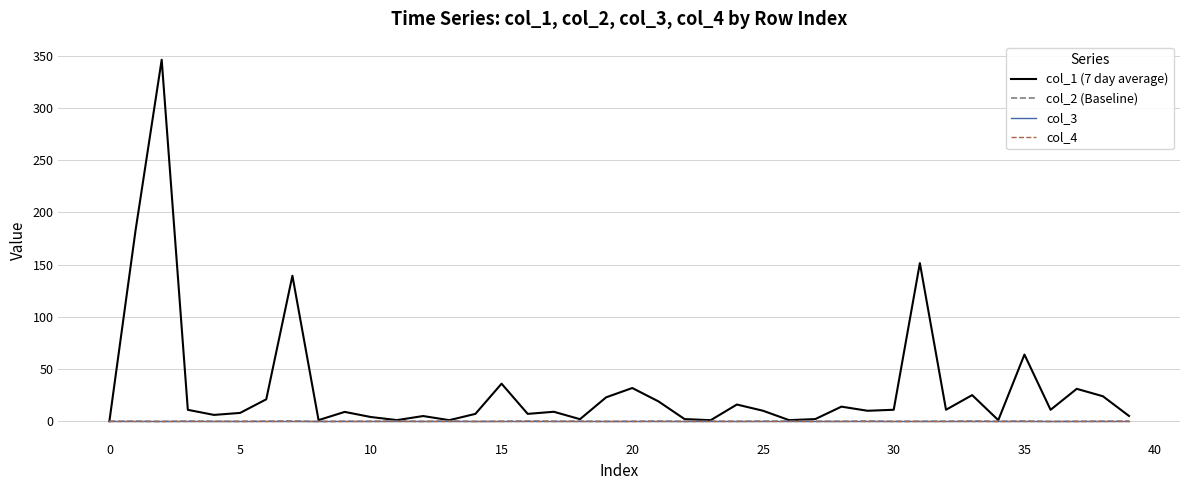

Does the chart have visible grid lines?

Yes